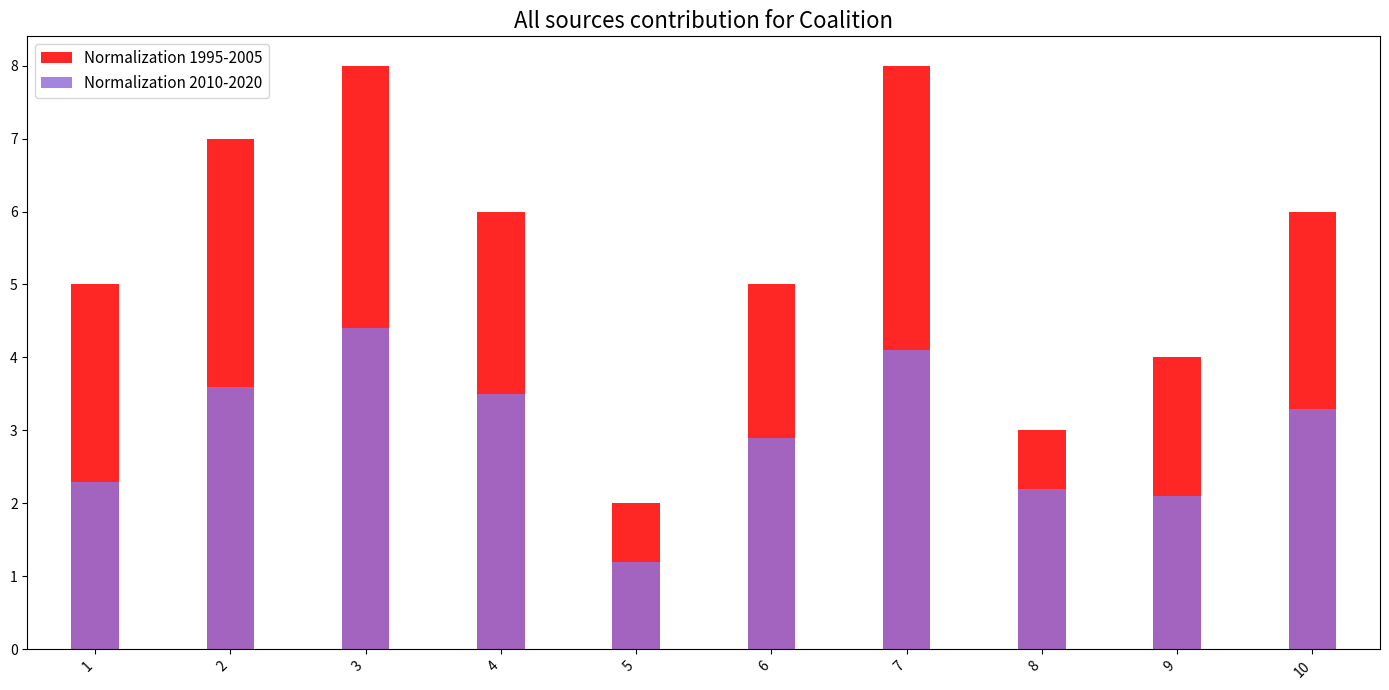

What is the spread (max minus min) of values at 2?

3.4